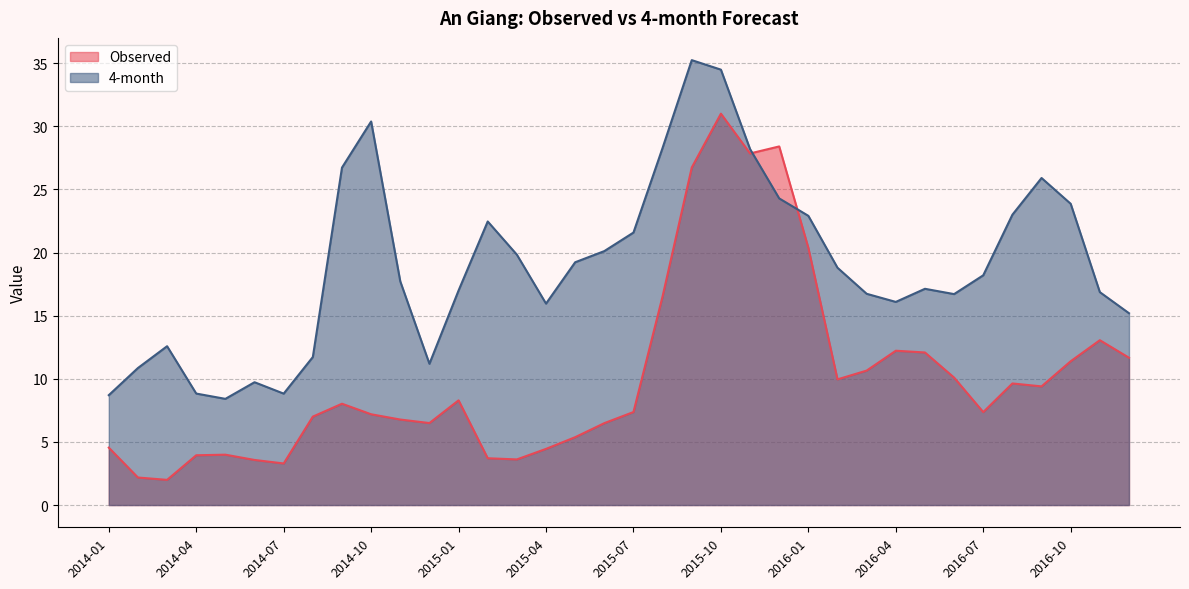

At how many categories does at least one series exceed 13?

27